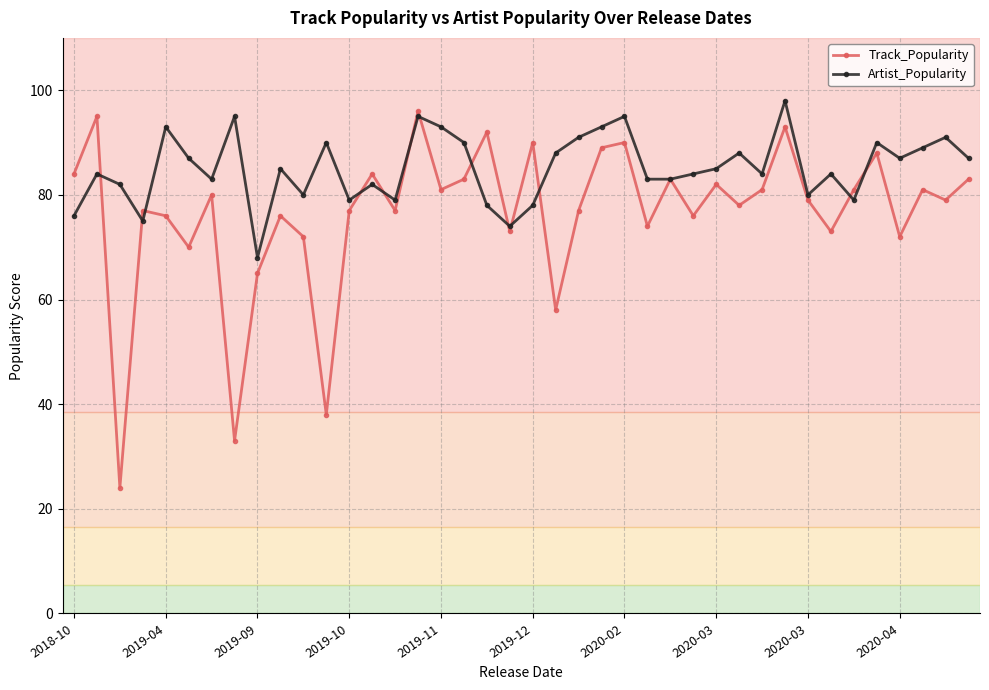

What is the sum of all Track_Popularity values?

3060